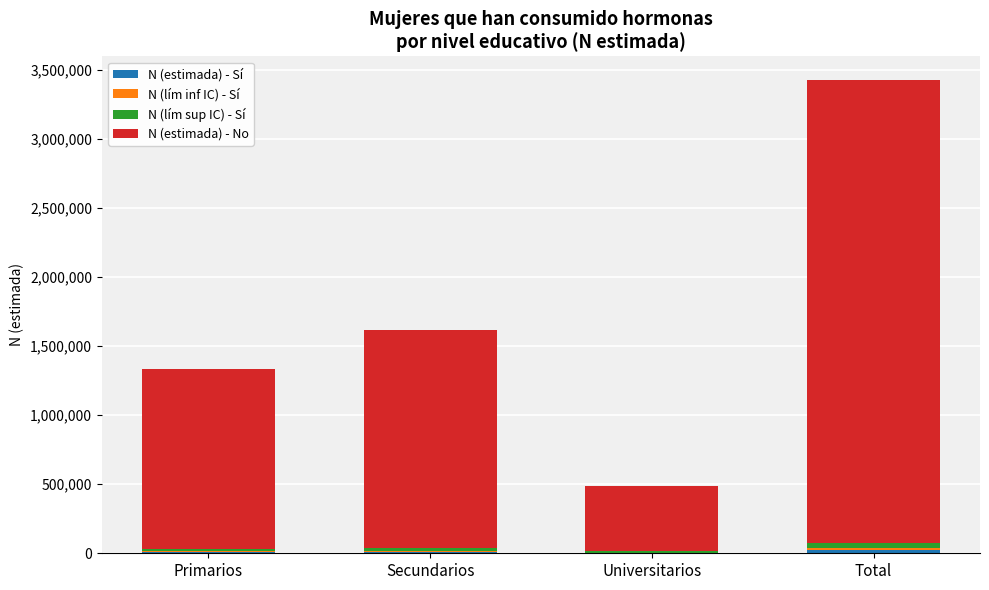

At which category is the sum across all series the highest?

Total